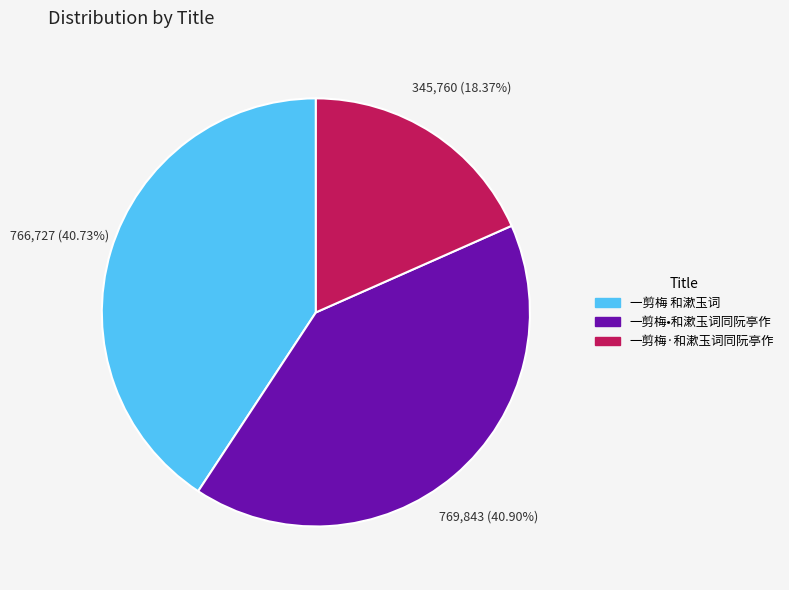

Do 一剪梅·和漱玉词同阮亭作 and 一剪梅•和漱玉词同阮亭作 together represent more than half of the pie?

Yes